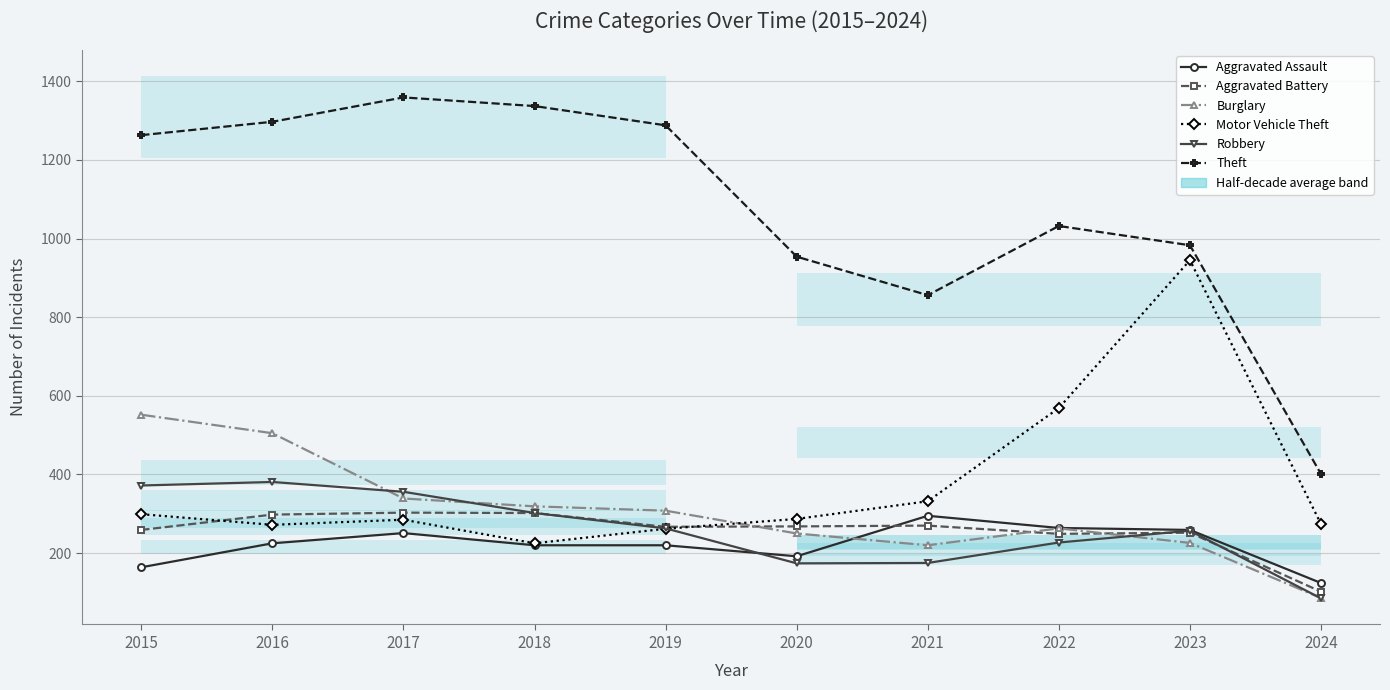

Which has a higher value, 2019 or 2016?

2016